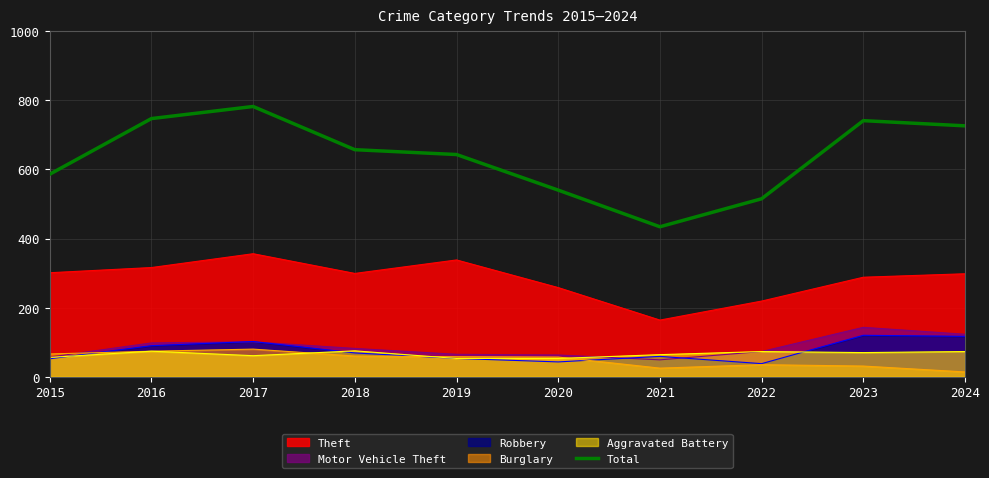

Which has a higher value, 2016 or 2023?

2016